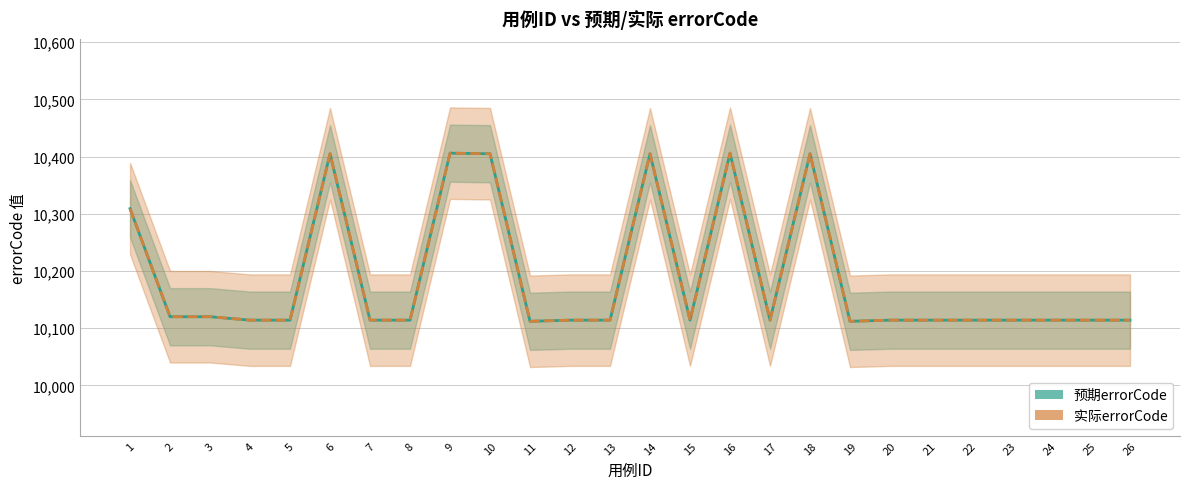

Which series changed the most between 15 and 16?

预期errorCode